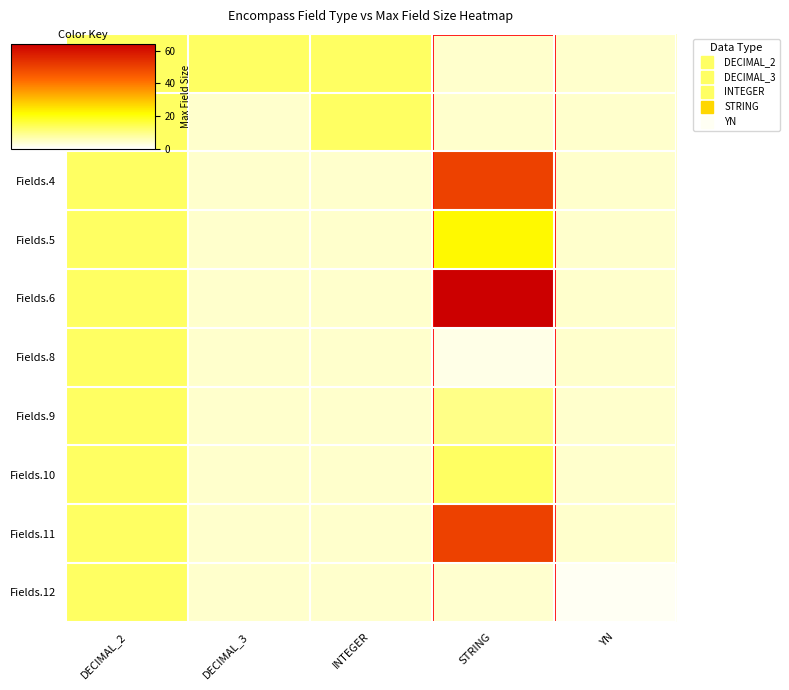

The Fields.8 series shows 18.1 at DECIMAL_2. True or false?

False